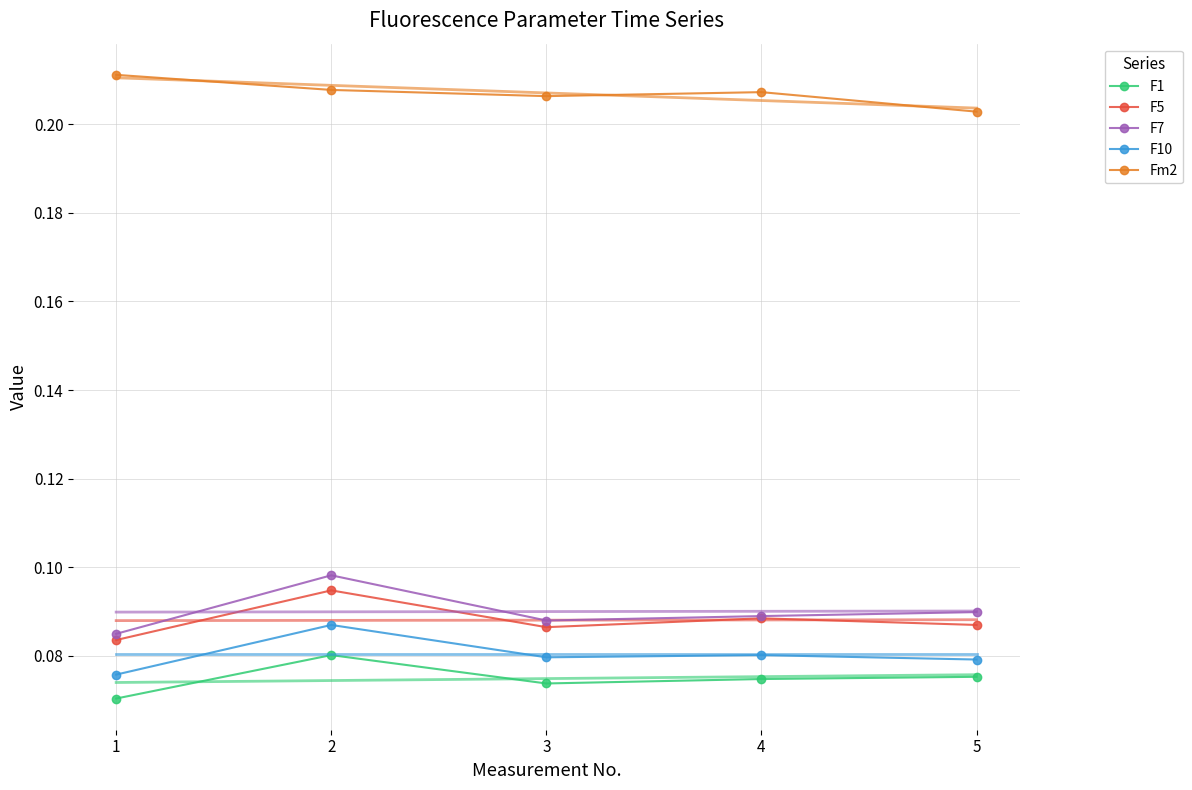

What is the sum of all F5 values?

0.4